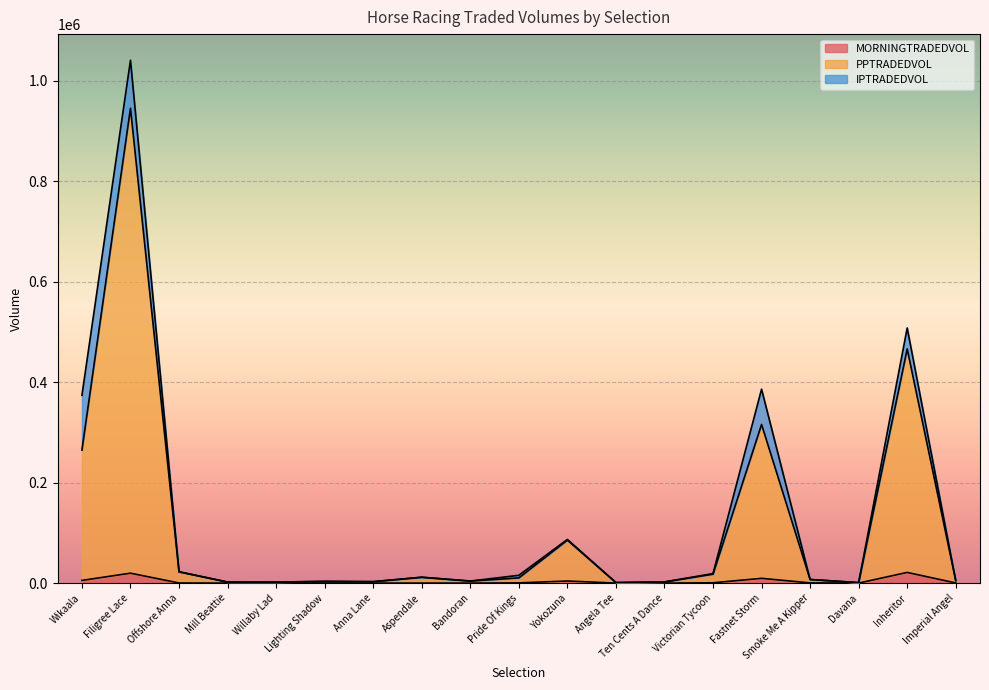

At which category is the sum across all series the highest?

Filigree Lace